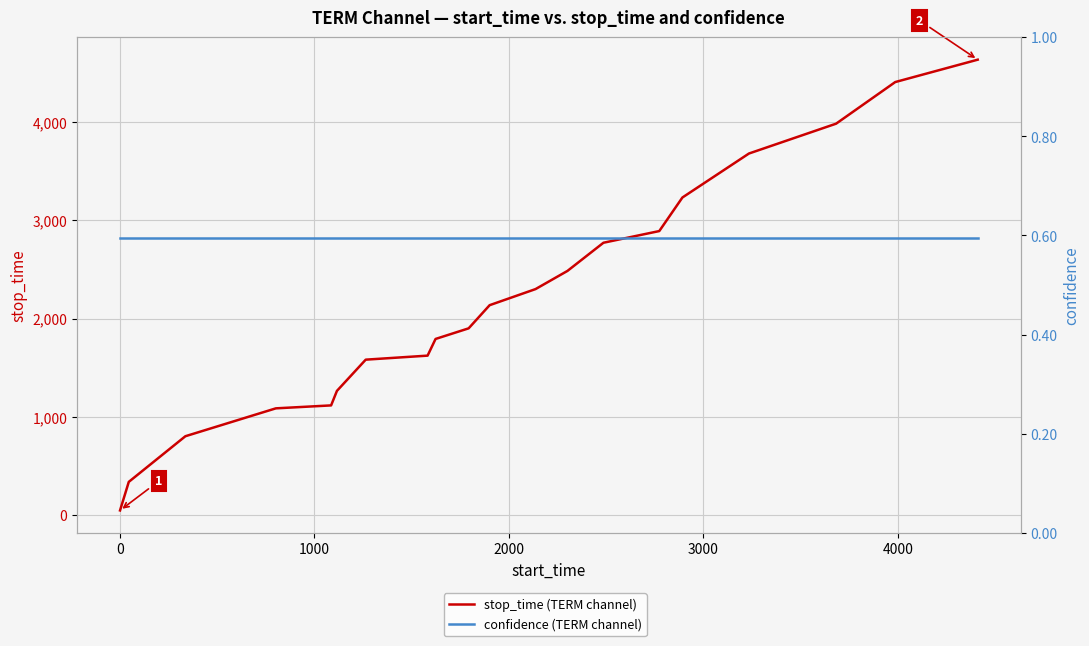

True or false: confidence (TERM channel) has a value of 0.9 at 16.

False